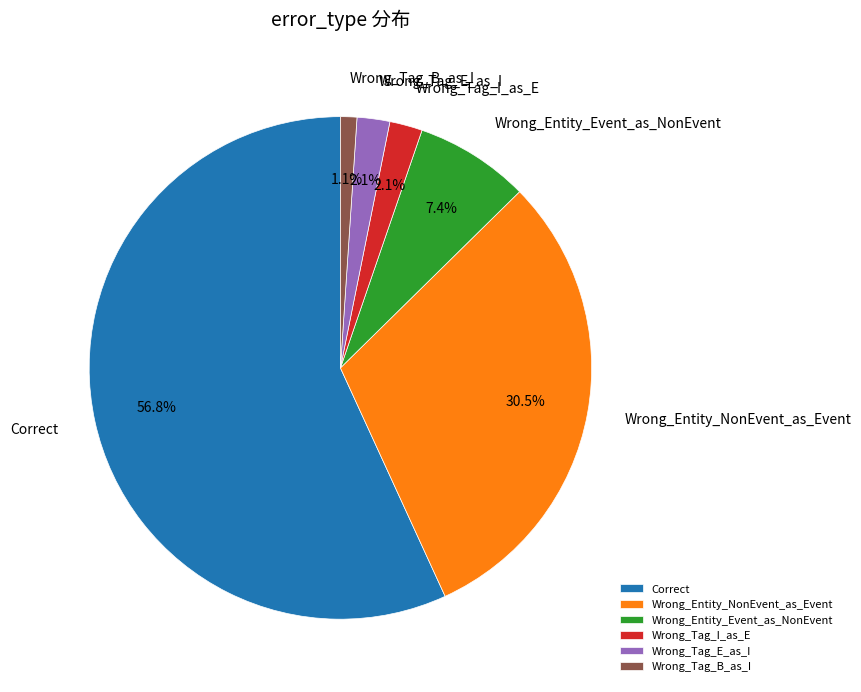

To the nearest percent, what portion does Wrong_Tag_B_as_I represent?

1%